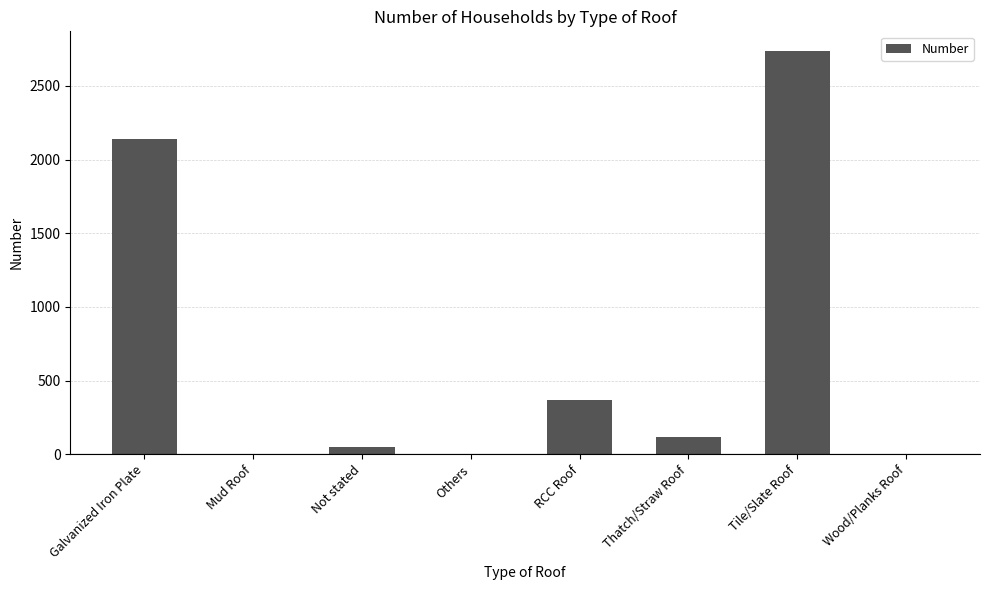

Is it true that the value at Mud Roof is 0?

True